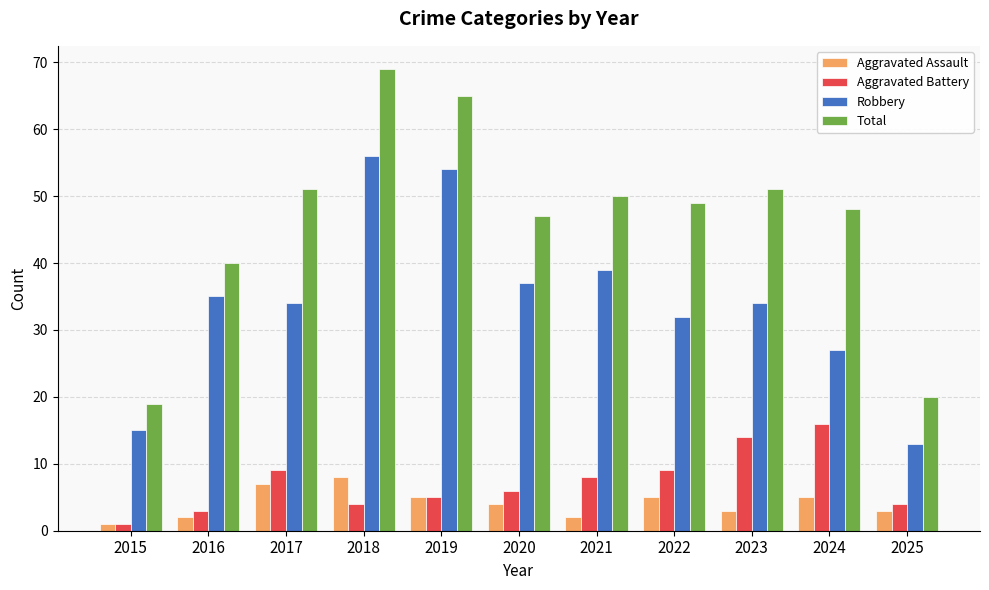

Which series has the largest total across all categories?

Total